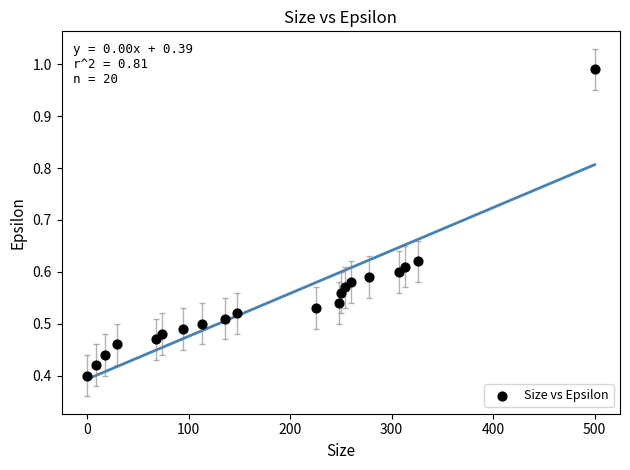

What is the range of X values (max minus min)?

500.0